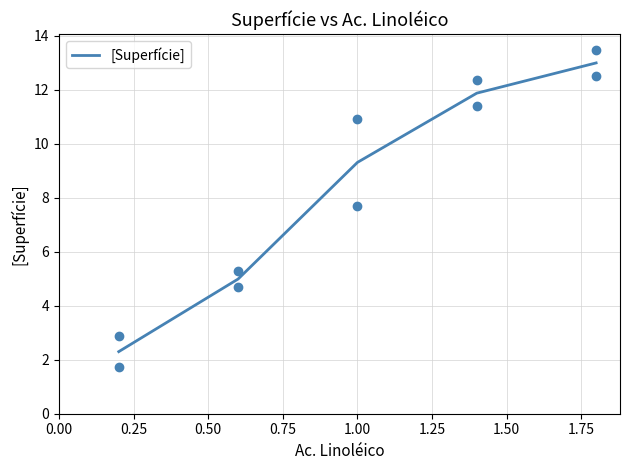

What is the ratio of the value at 0.25 to the value at 0.50?

0.5